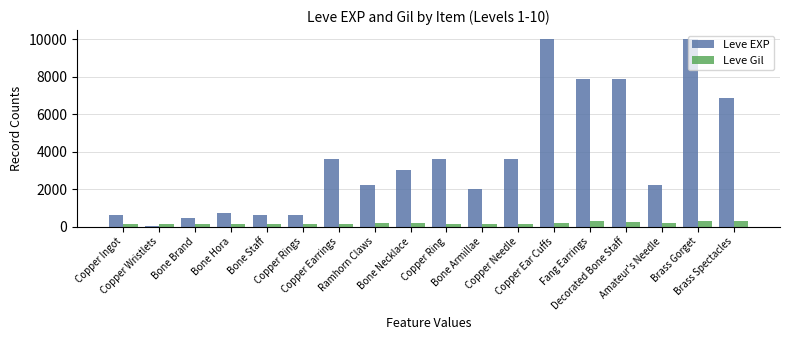

What is the sum of all Leve Gil values?

3029